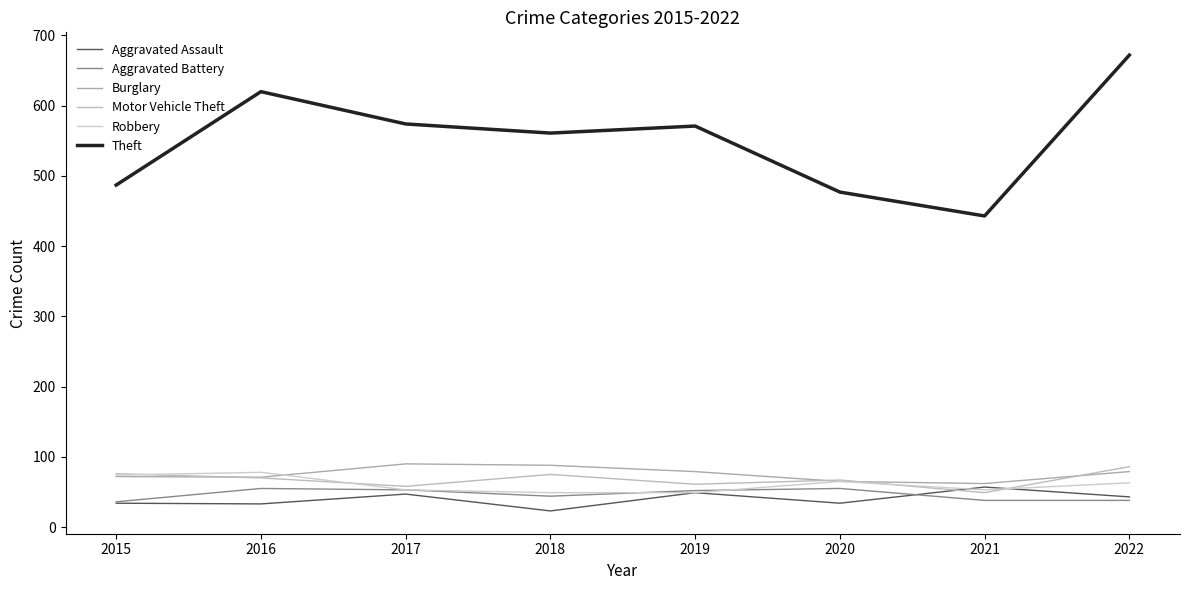

Is this an area chart (filled region under the line)?

No